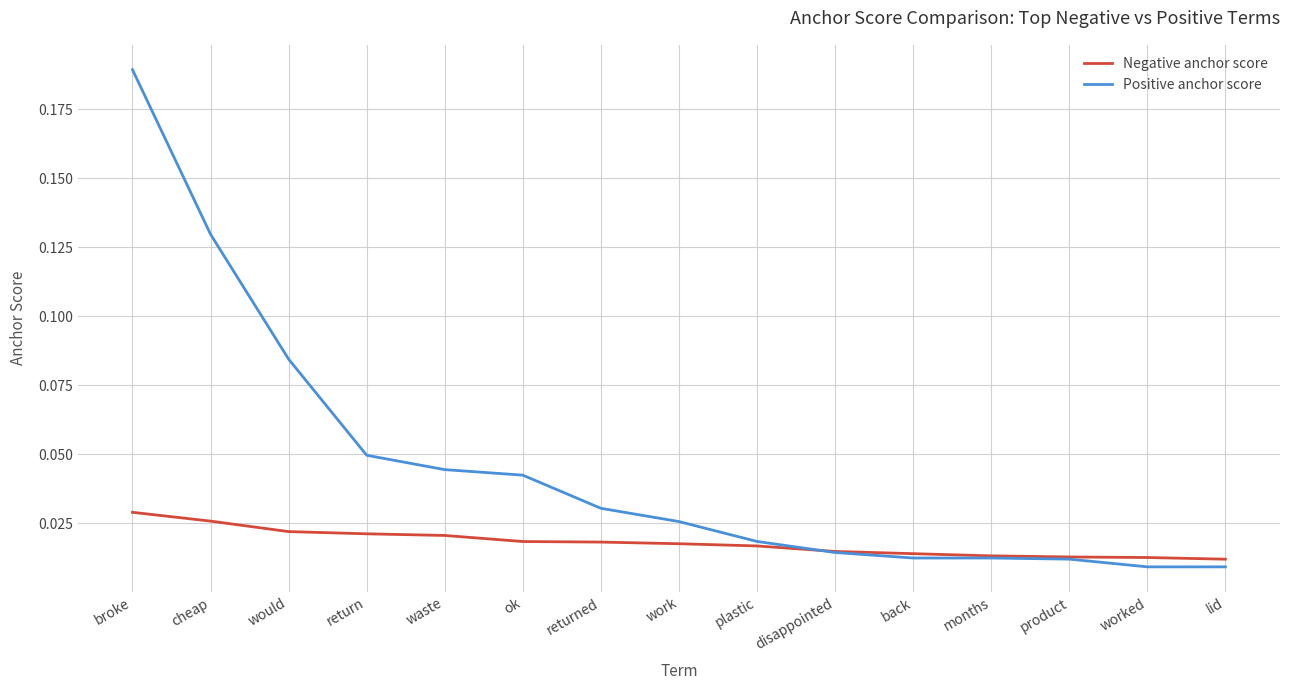

Rank the series by their average value, from lowest to highest.

Negative anchor score, Positive anchor score